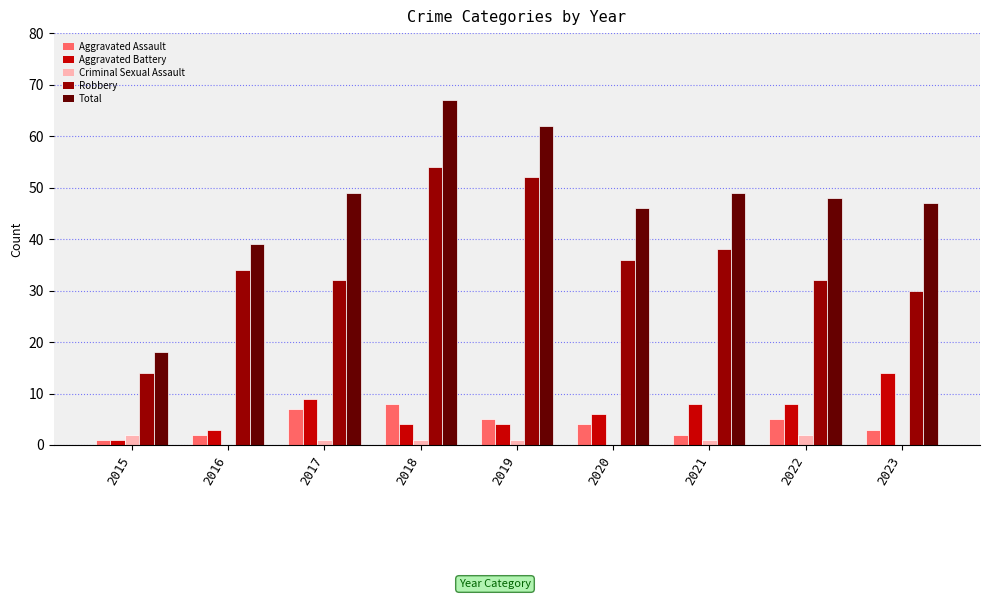

Reading left to right, what are all the values shown in this chart?

Aggravated Assault: 1	2	7	8	5	4	2	5	3
Aggravated Battery: 1	3	9	4	4	6	8	8	14
Criminal Sexual Assault: 2	0	1	1	1	0	1	2	0
Robbery: 14	34	32	54	52	36	38	32	30
Total: 18	39	49	67	62	46	49	48	47